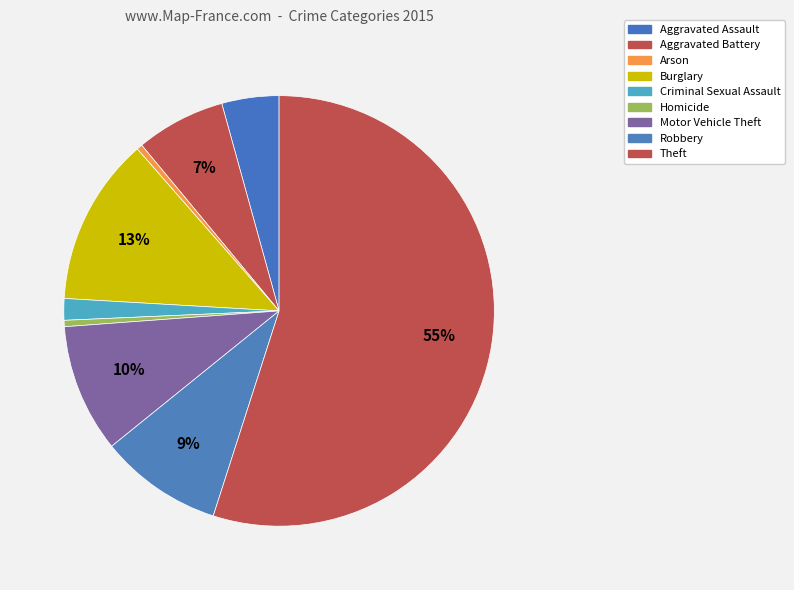

Is there a majority slice in this chart?

Yes